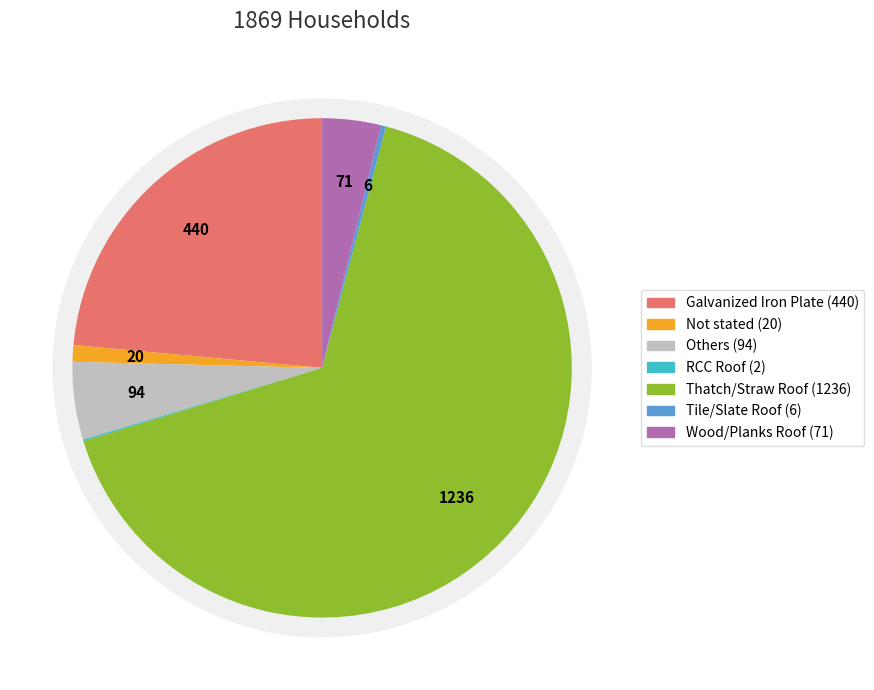

Which category has the biggest portion of the pie?

Thatch/Straw Roof